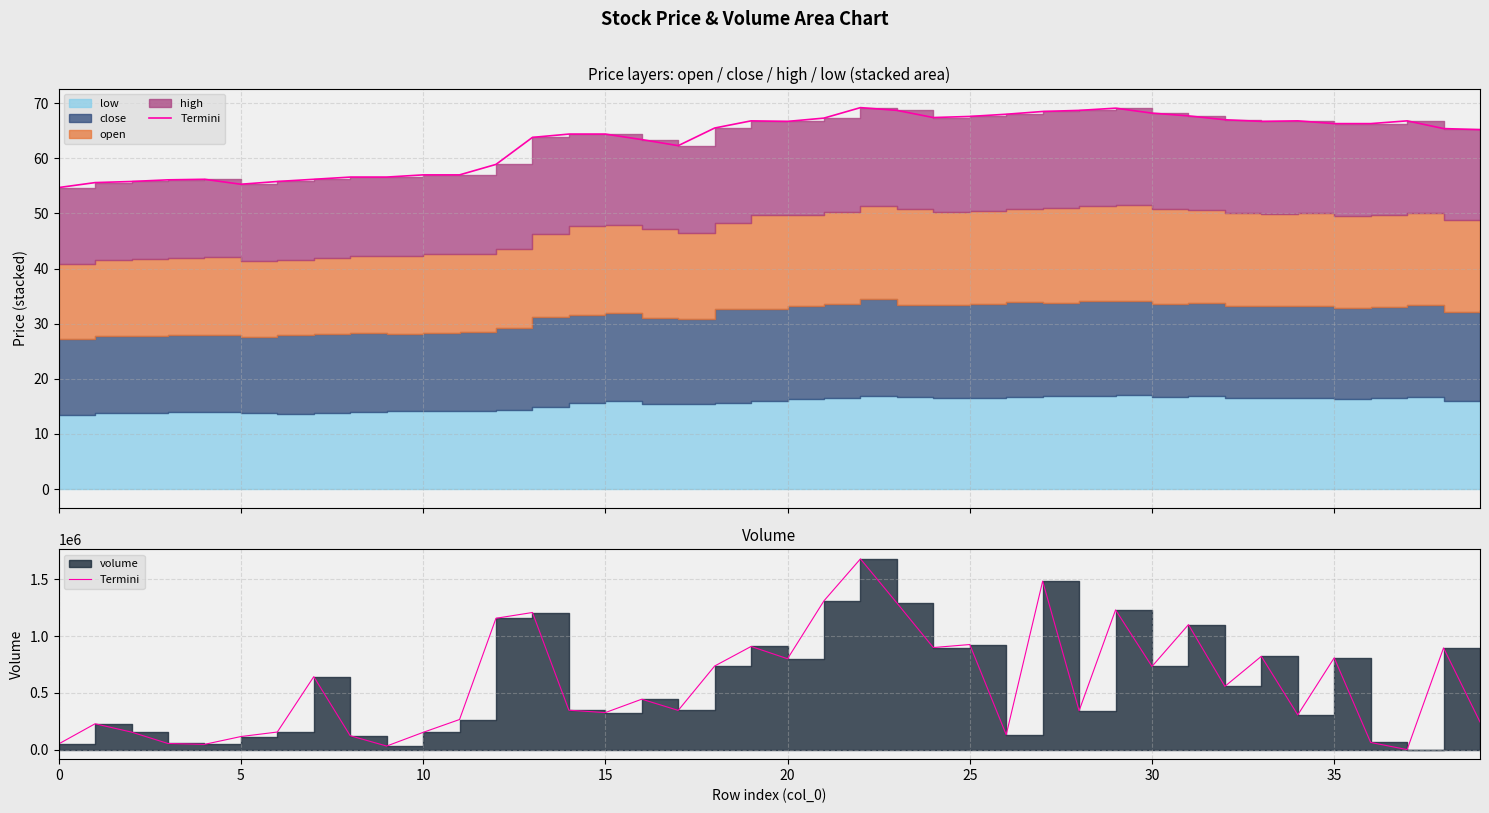

What is the difference between the second highest and minimum values?

1483480.1